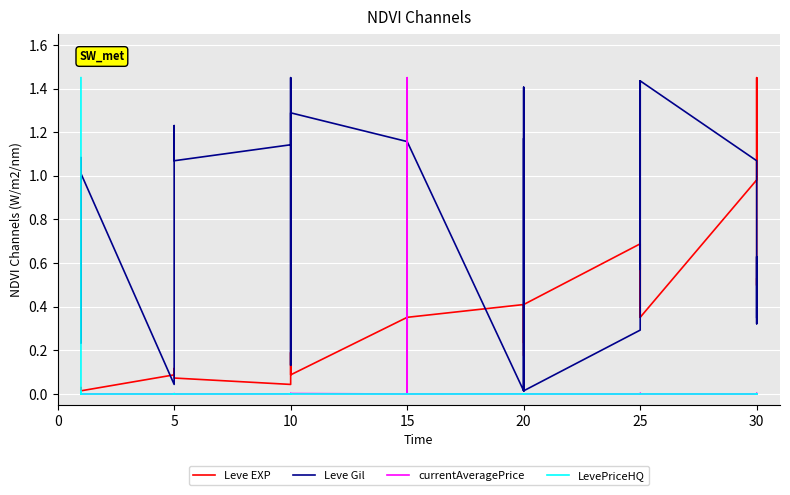

Which series has the largest total across all categories?

Leve Gil